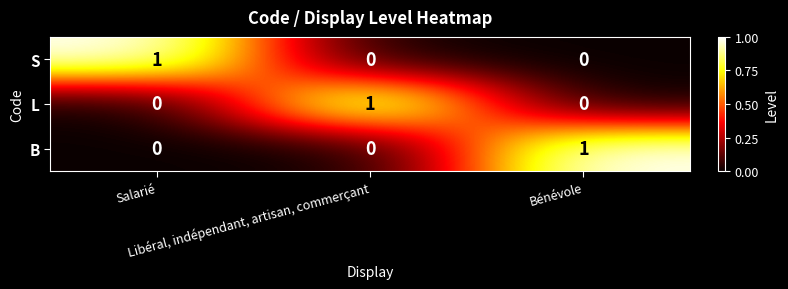

How many L values are between 0 and 1?

3